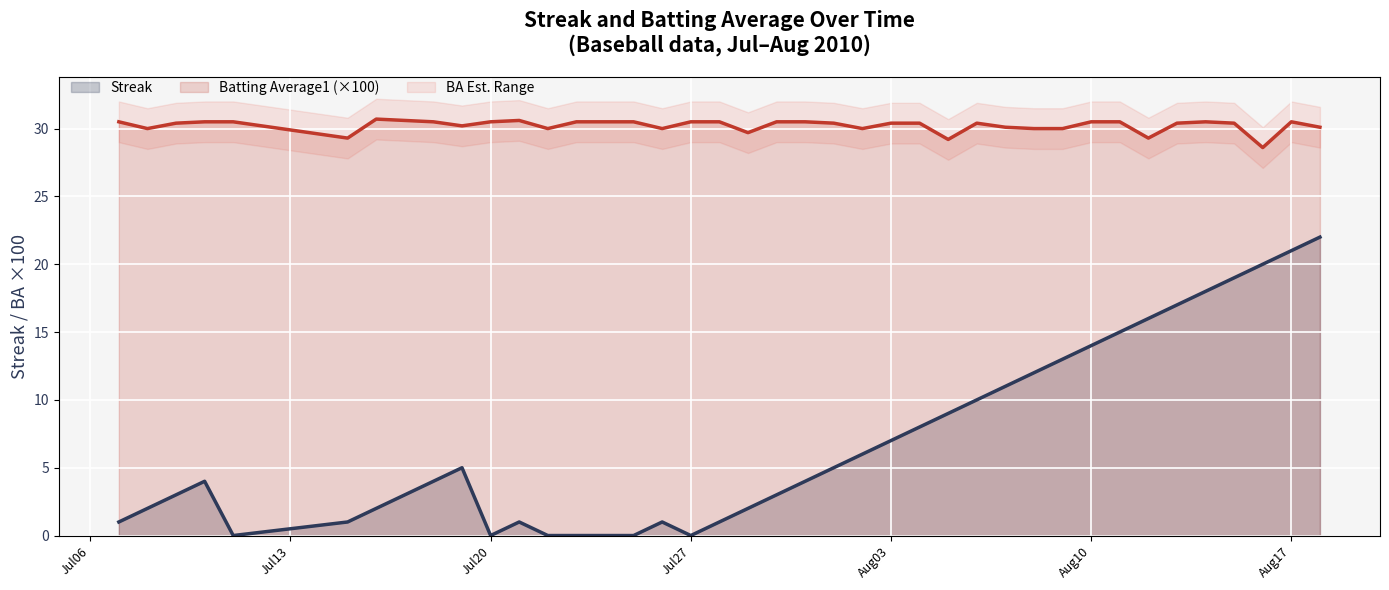

What is the lowest value of the Batting Average1 (×100) series?

28.6